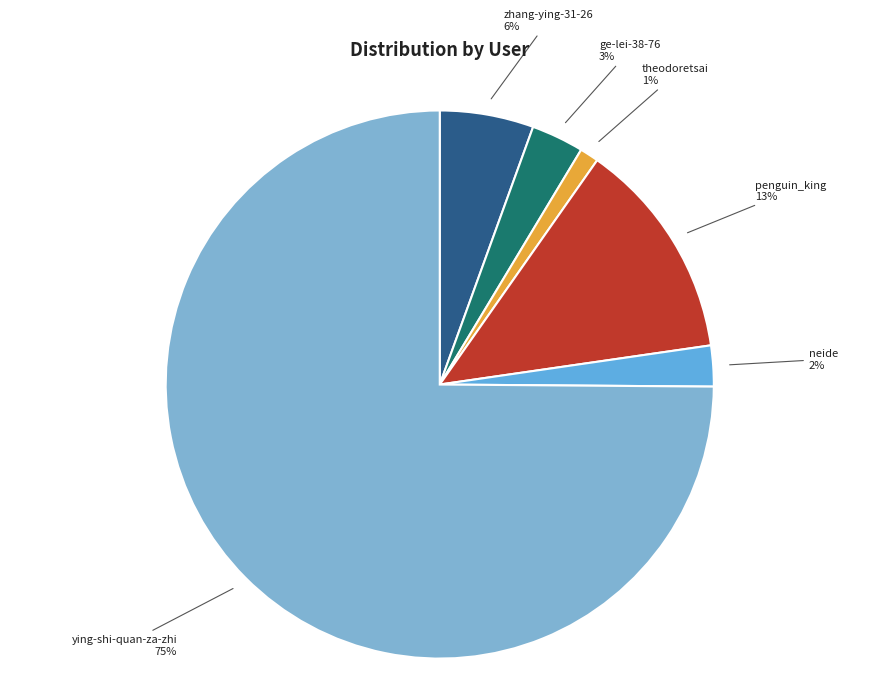

Is the sum of zhang-ying-31-26 and theodoretsai greater than half?

No